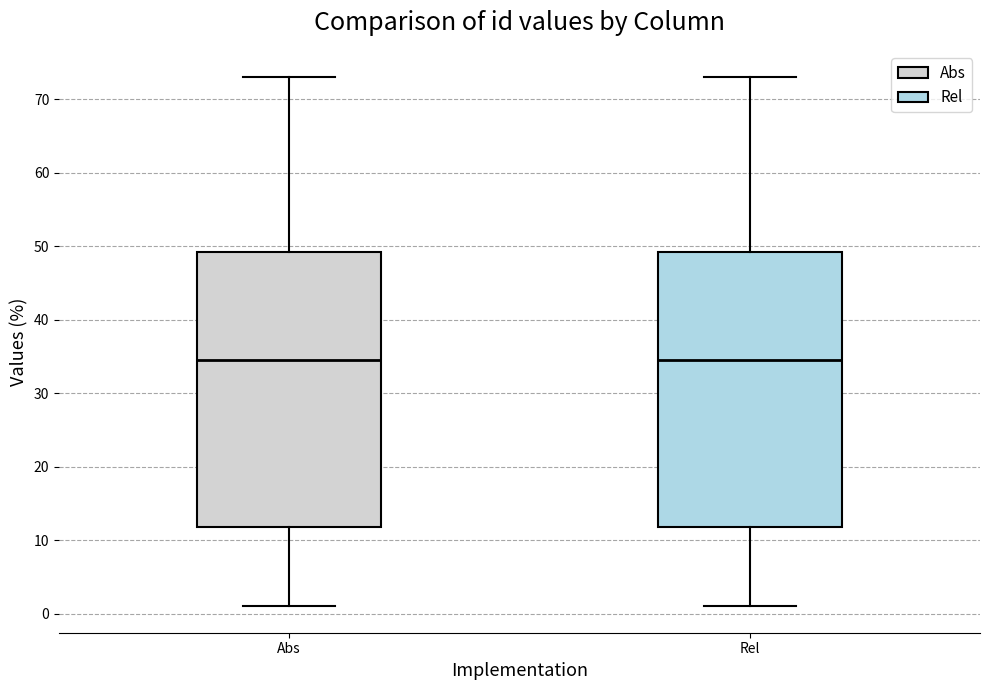

Reading left to right, read every box against the y-axis: the position of its median line, the range the box covers, and the ends of its whiskers. The values are not printed on the chart, so give them approximately, as read against the axis.

Abs: median 35, box 12 to 49, whiskers 1 to 73
Rel: median 35, box 12 to 49, whiskers 1 to 73